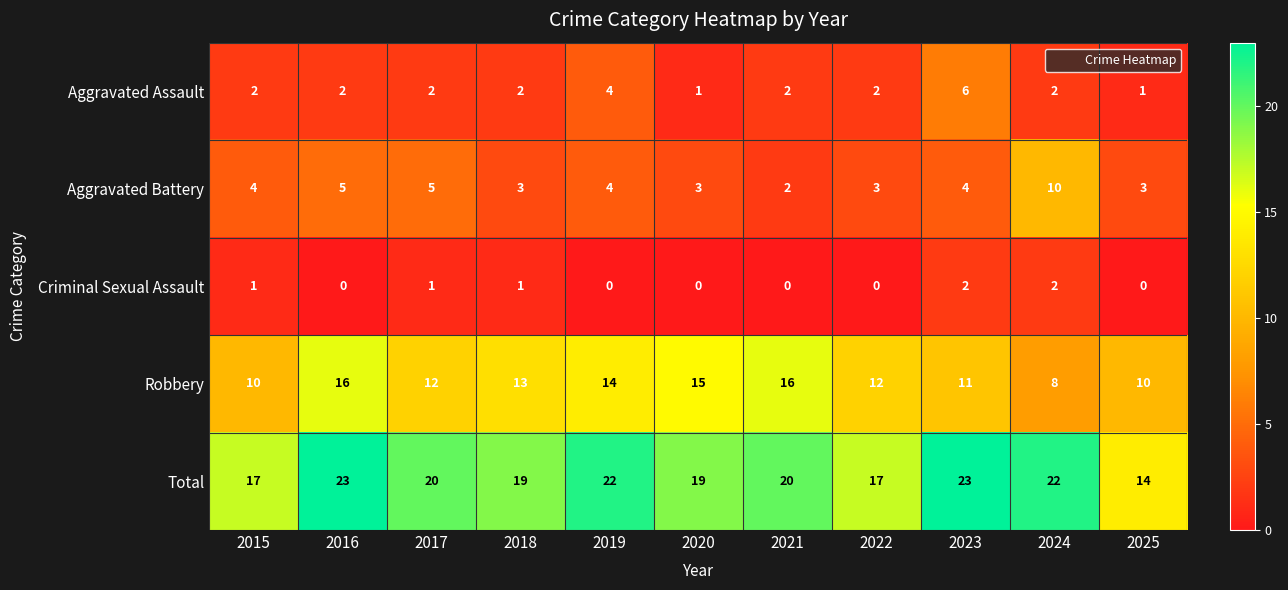

The value of Aggravated Battery at 2025 is 1. True or false?

False